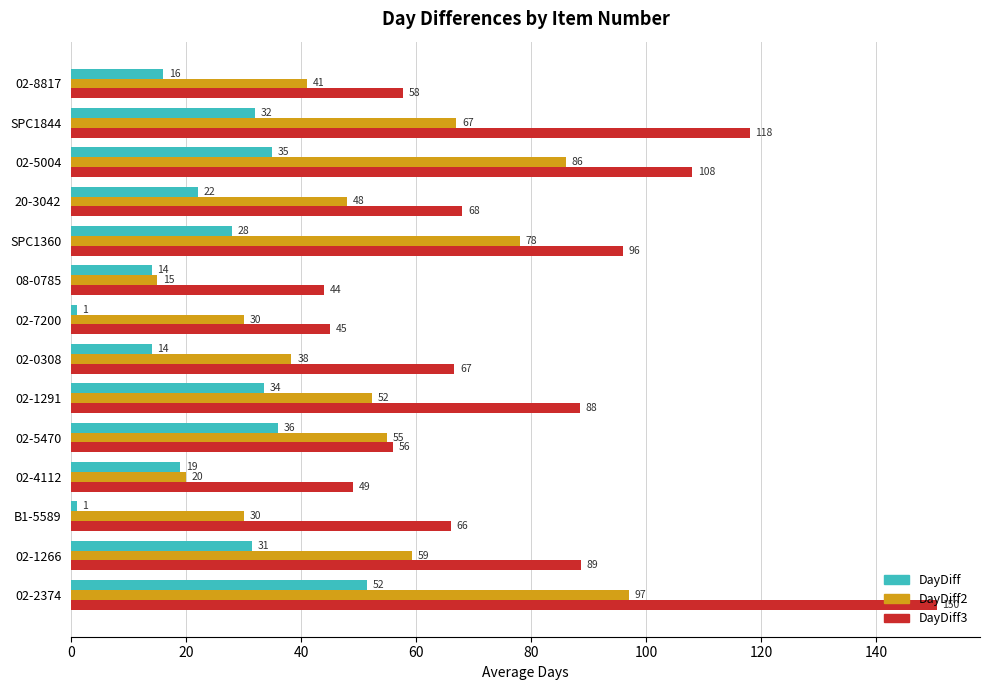

What is the sum of all DayDiff3 values?

1101.9